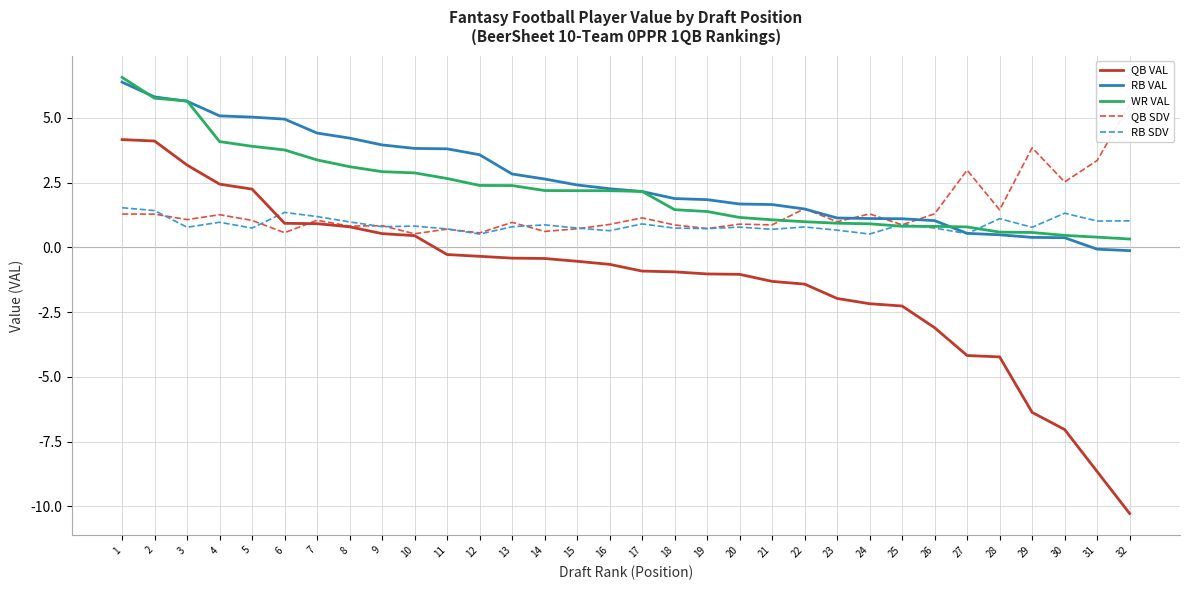

True or false: QB VAL and RB VAL intersect in this chart.

False